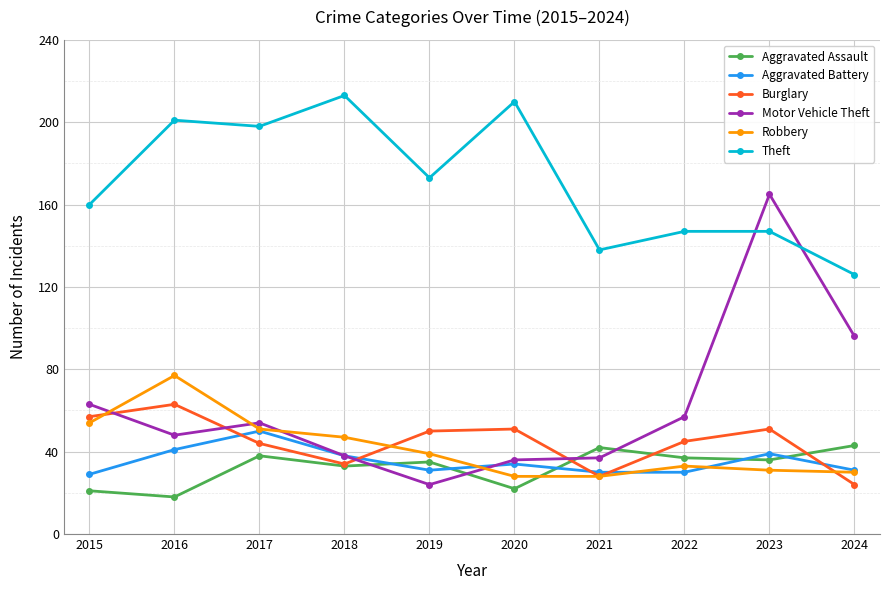

The value of Aggravated Battery at 2023 is 16. True or false?

False